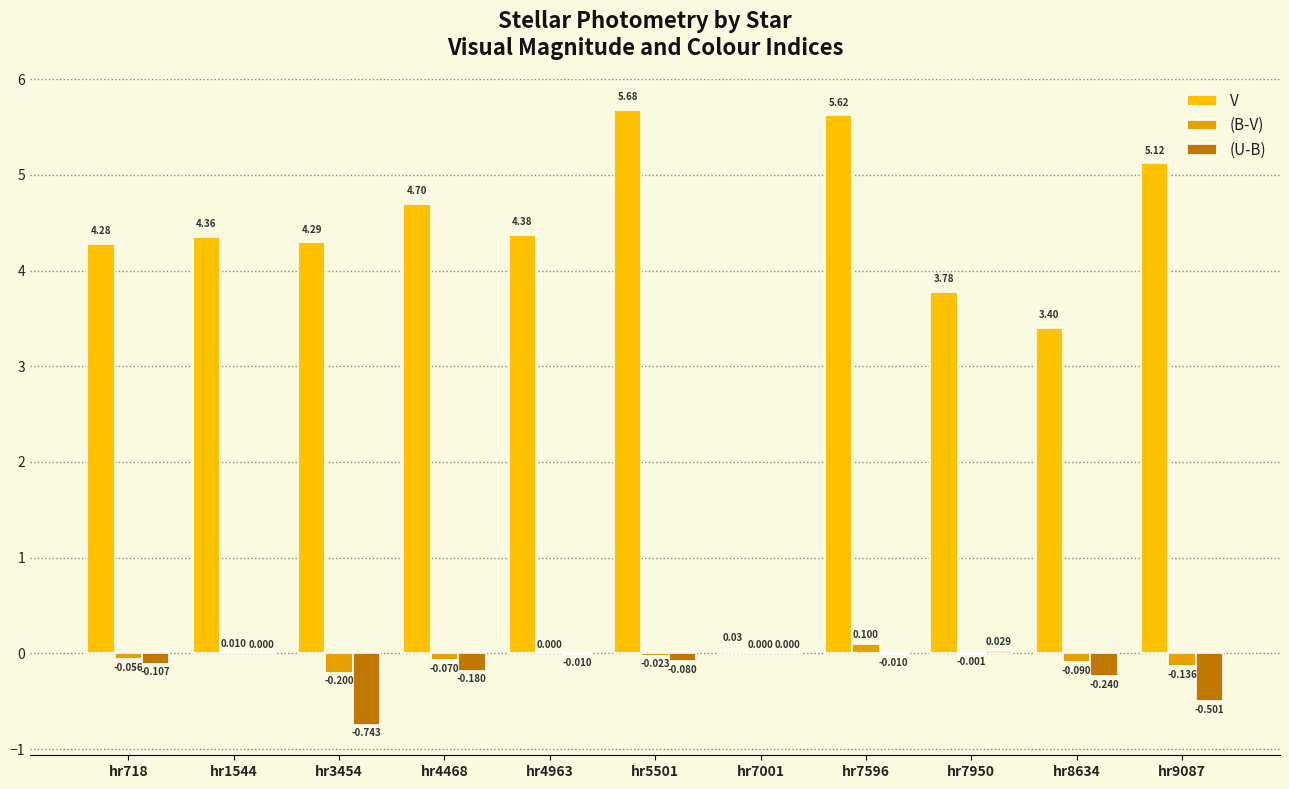

Is the value of (U-B) at hr7001 greater than the value of V at hr718?

No